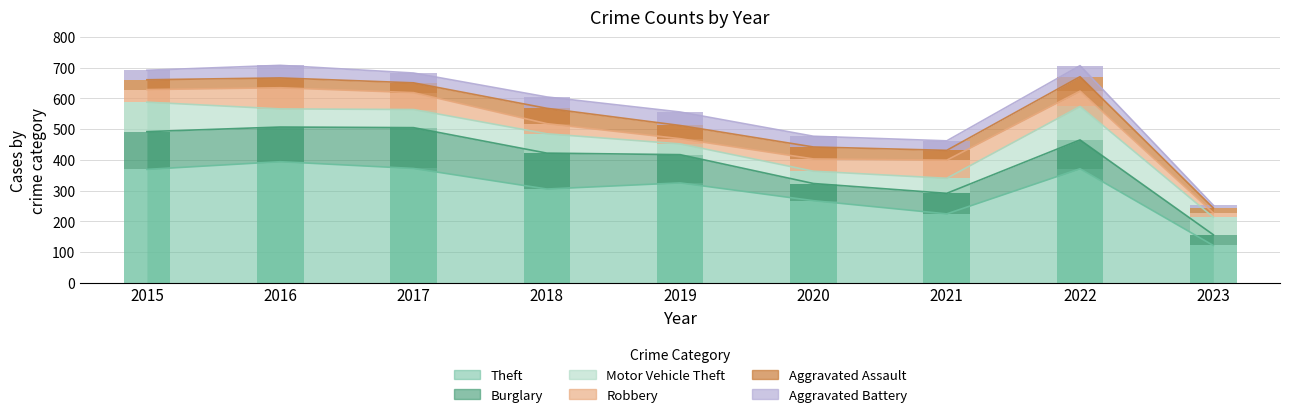

What is the difference between the second highest and second lowest values in the Motor Vehicle Theft series?

56